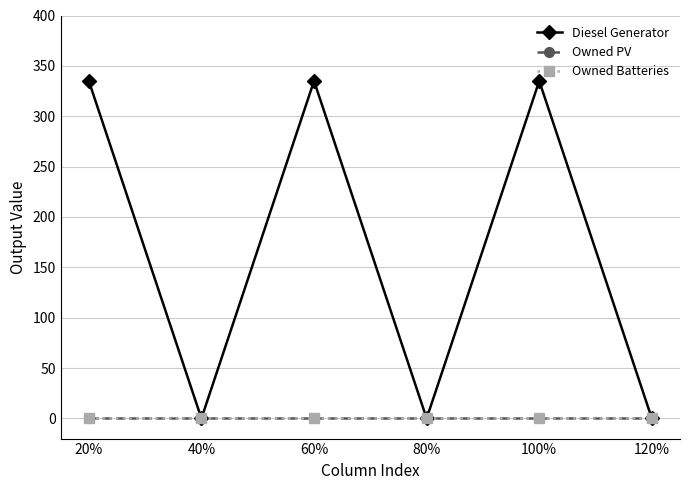

What is the greatest value displayed?

335